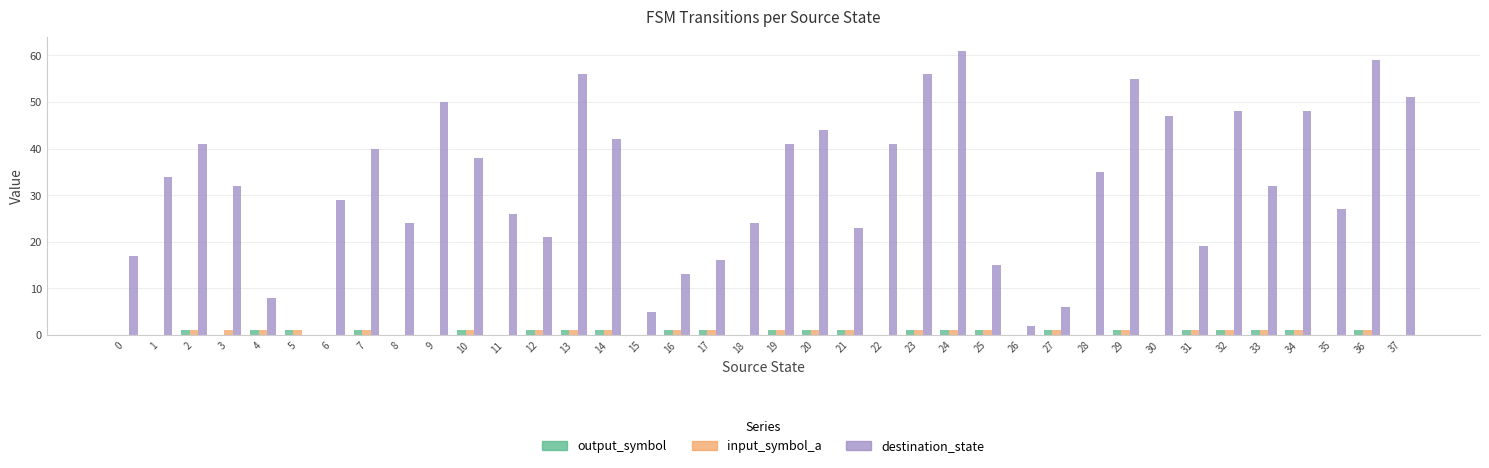

Which series has the widest spread of values?

destination_state